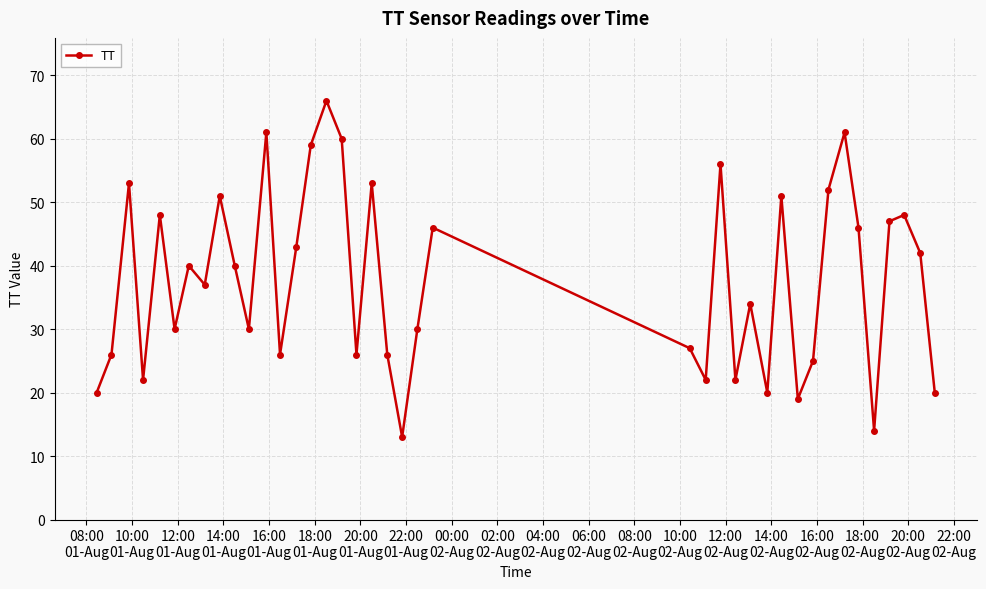

How many interior local peaks (higher than both neighbors) does the data have?

13